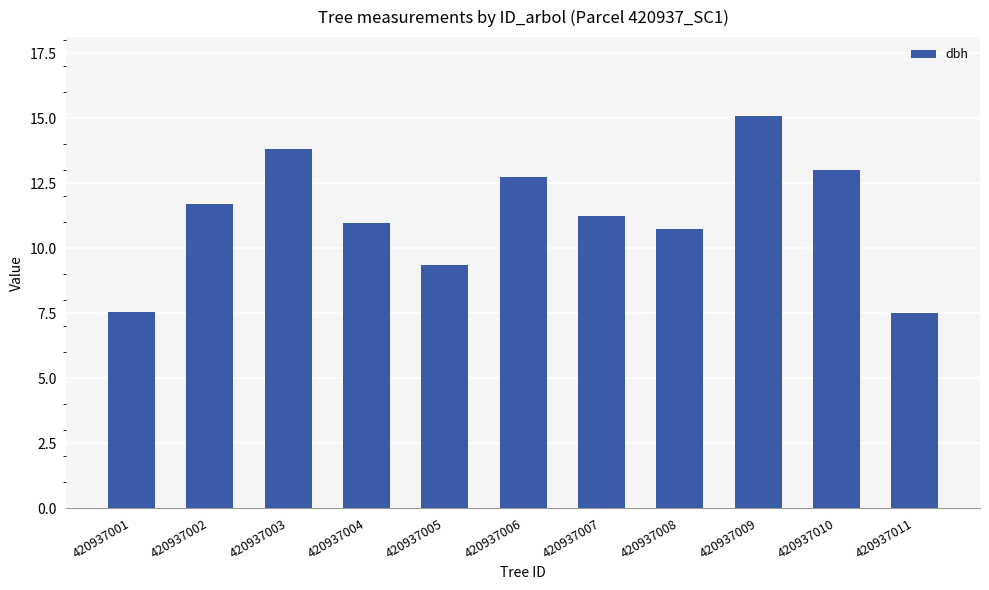

At which label does the data first exceed 11?

420937002